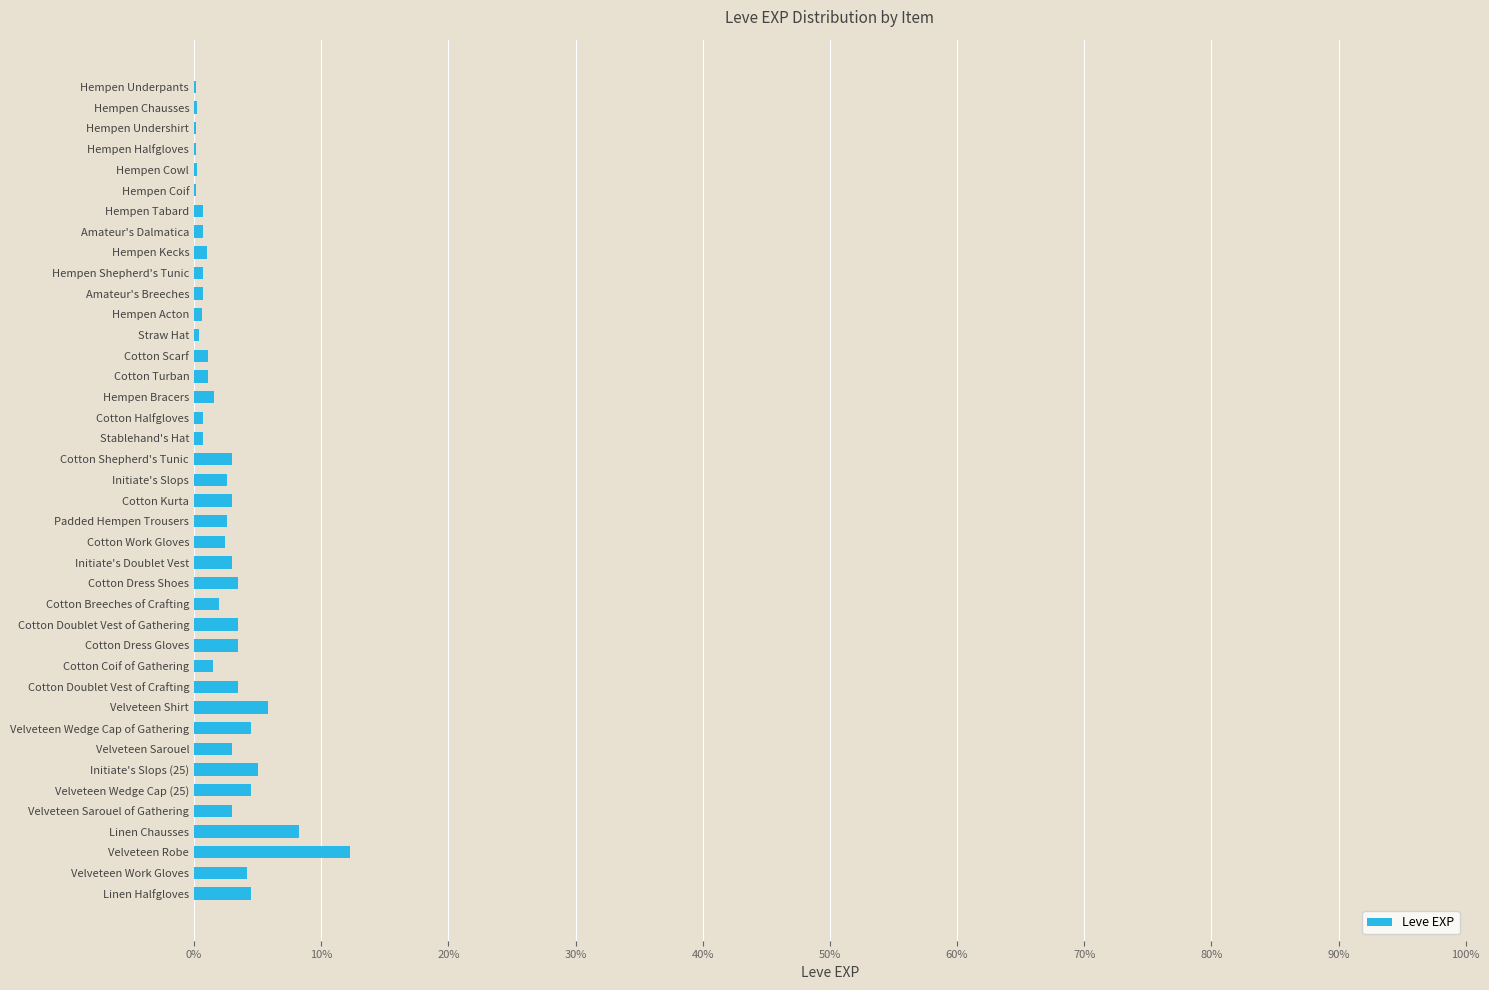

What is the sum of all values?

100.0